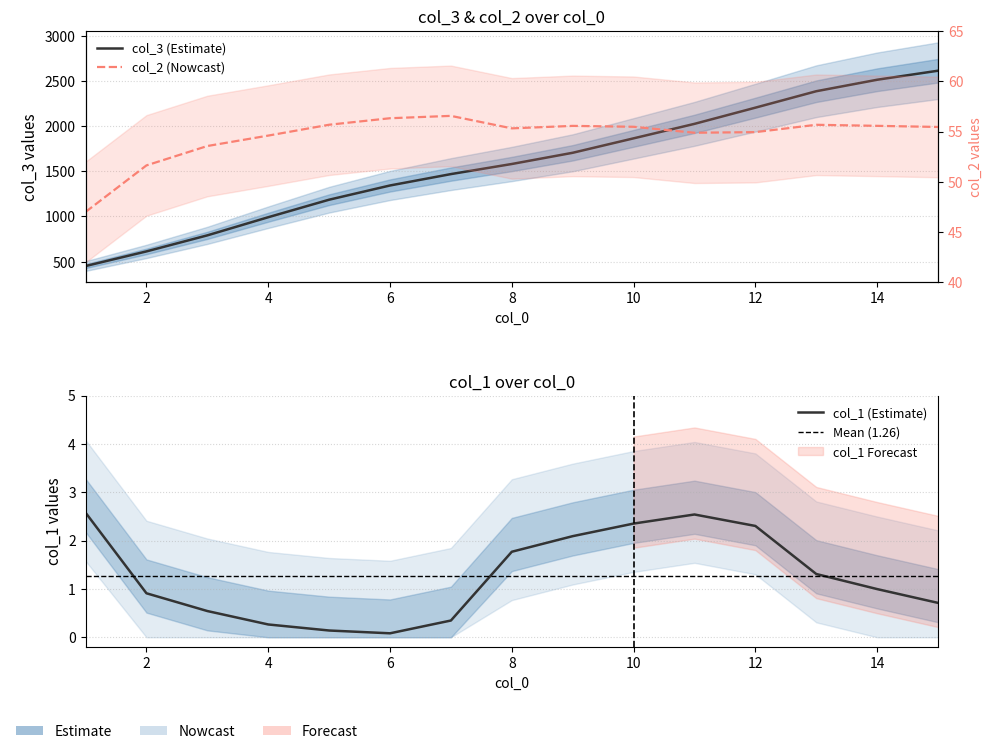

Which series has the largest range (max minus min)?

col_3